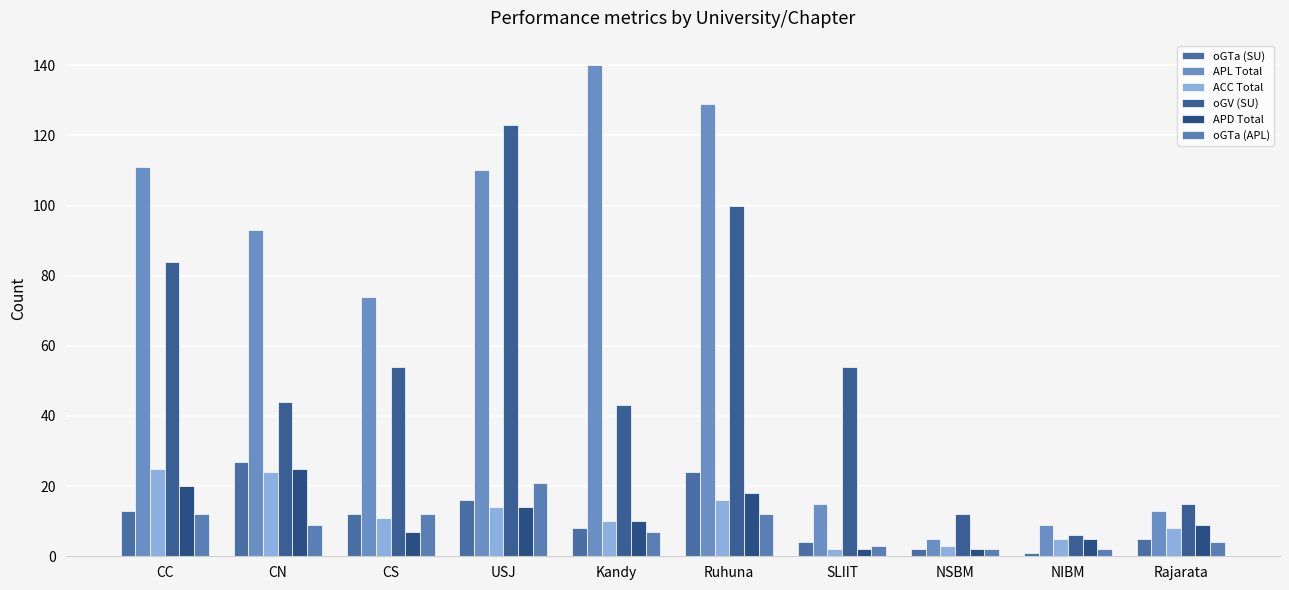

Between CN and USJ, which series saw the biggest shift?

oGV (SU)